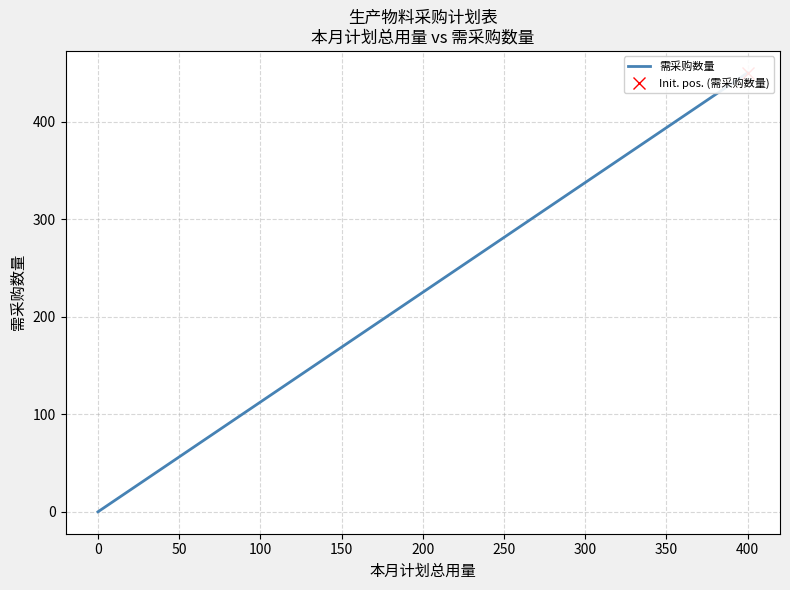

How many lines are shown in the chart?

1